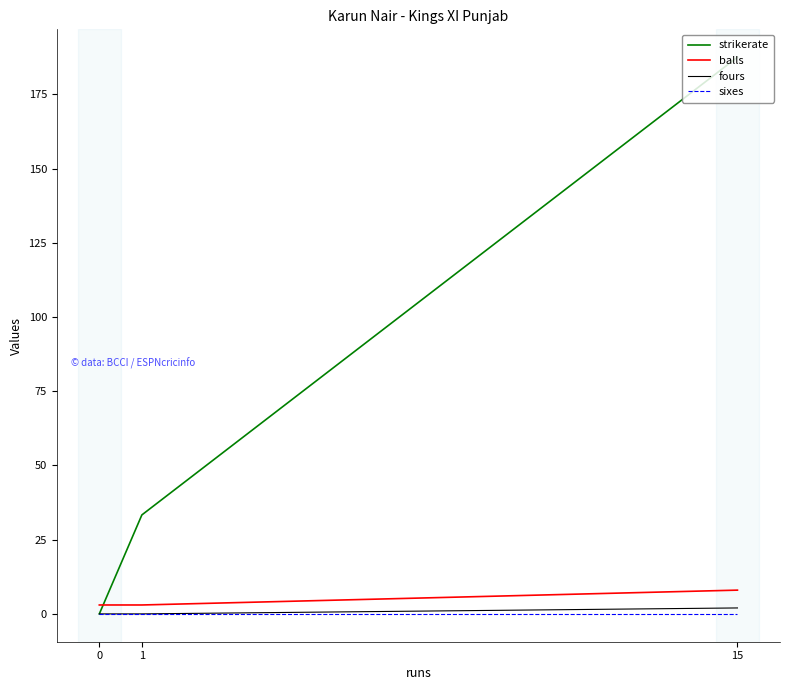

Is it true that sixes equals 0.0 at 0?

True